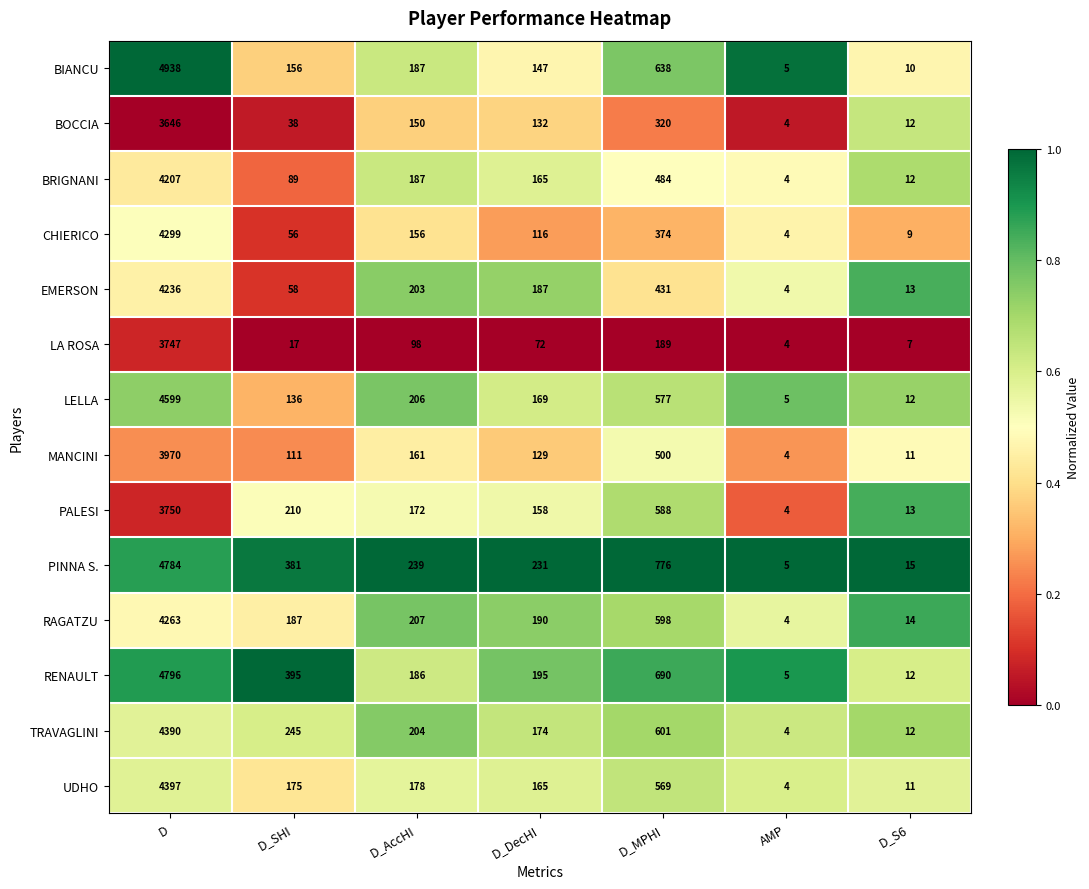

At which label is TRAVAGLINI closest to 2197?

D_MPHI